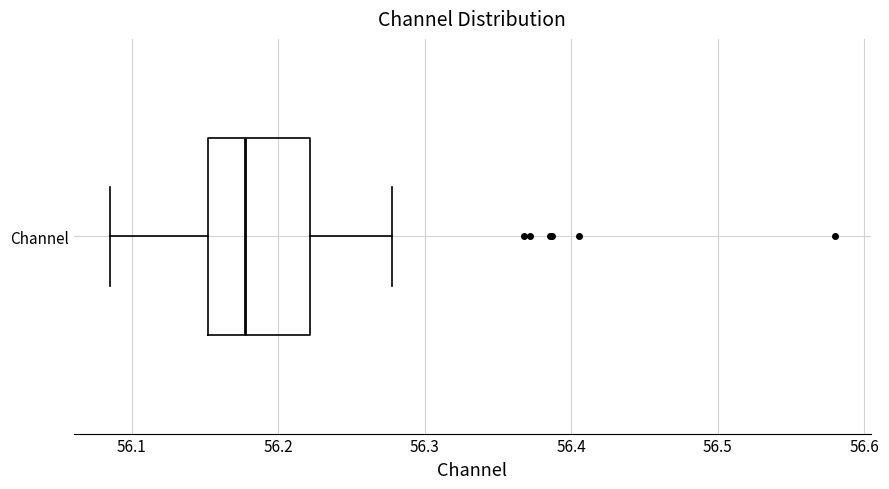

Where does the left whisker of the box for Channel end on the x-axis? The values are not printed on the chart, so give them approximately, as read against the axis.

56.09